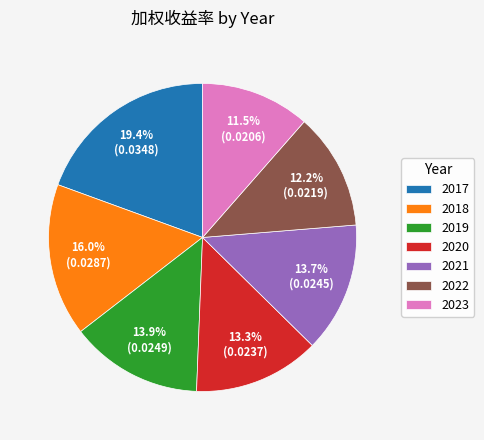

How many slices are in this pie chart?

7